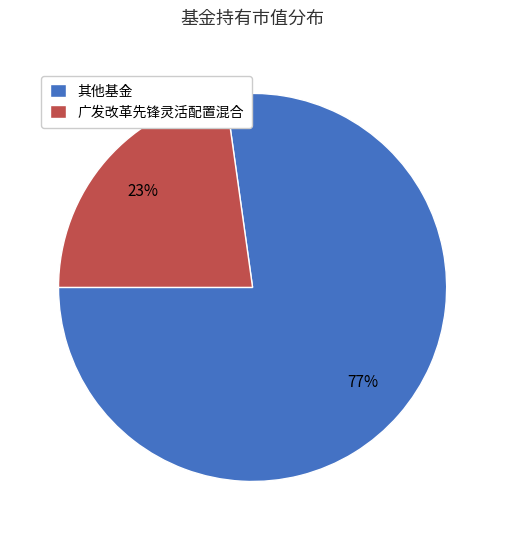

The 广发改革先锋灵活配置混合 slice represents 23% of the pie. True or false?

True